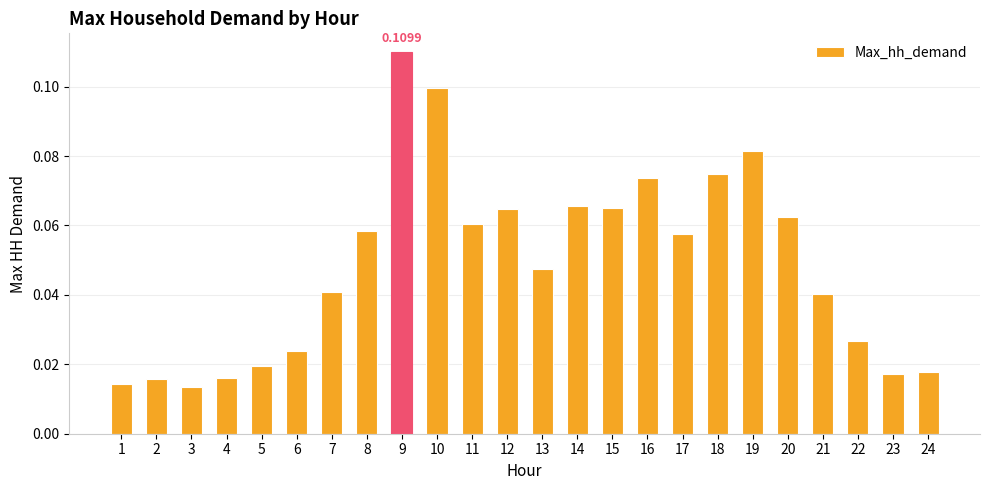

The value at 20 is 0.0. True or false?

False